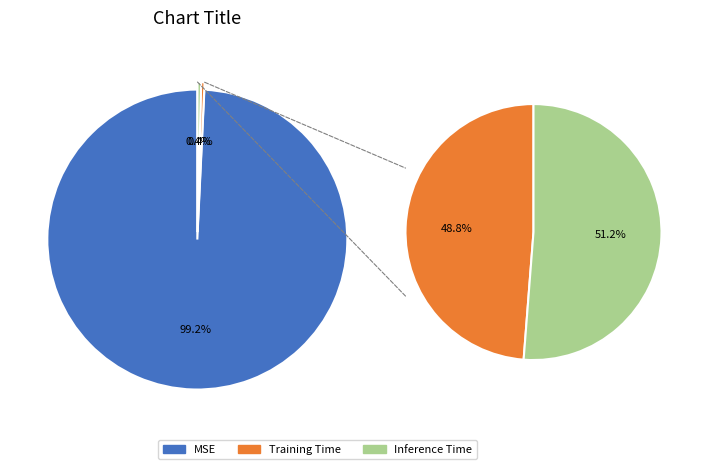

To the nearest percent, what is the average slice percentage?

33%